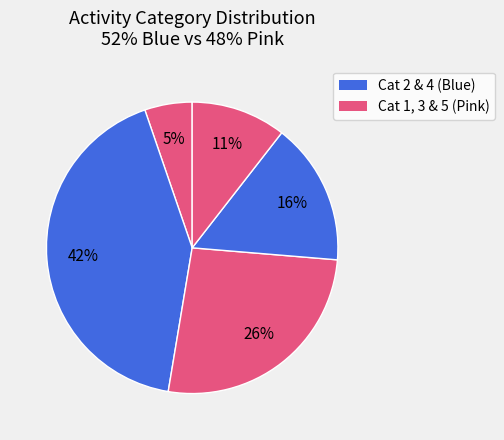

Which slice is the largest?

2